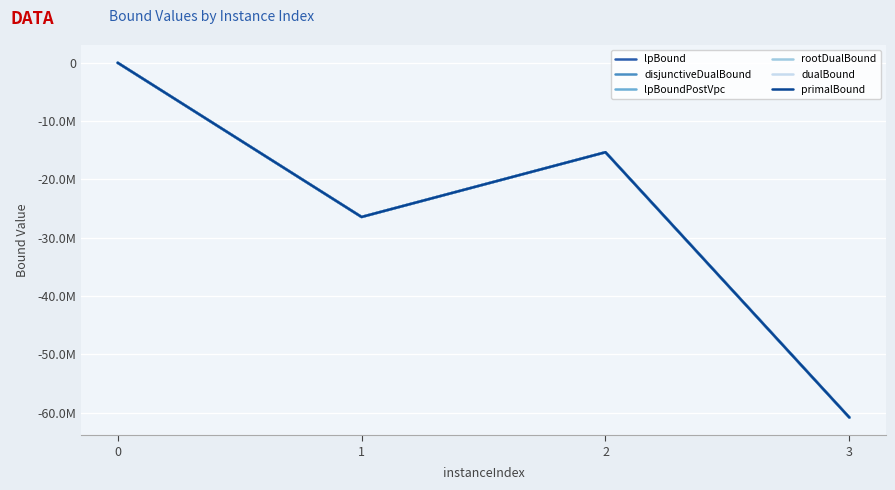

What are all the series names shown in the legend?

lpBound, disjunctiveDualBound, lpBoundPostVpc, rootDualBound, dualBound, primalBound